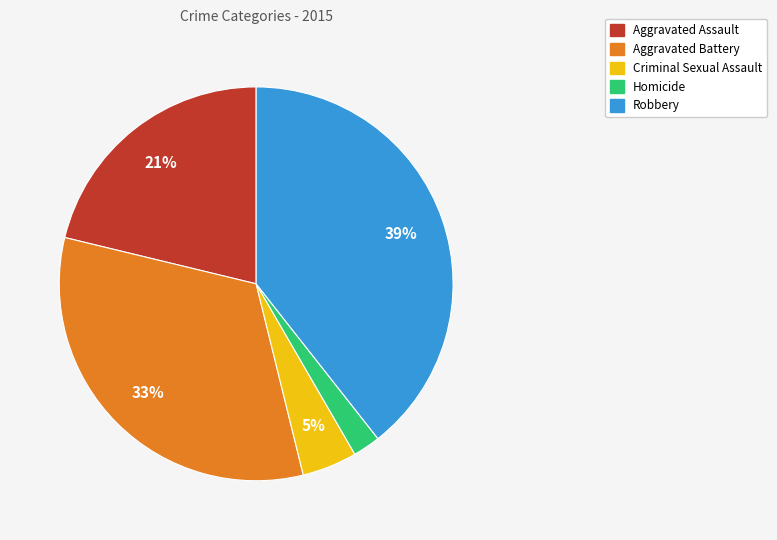

Between Criminal Sexual Assault and Aggravated Assault, which is larger?

Aggravated Assault